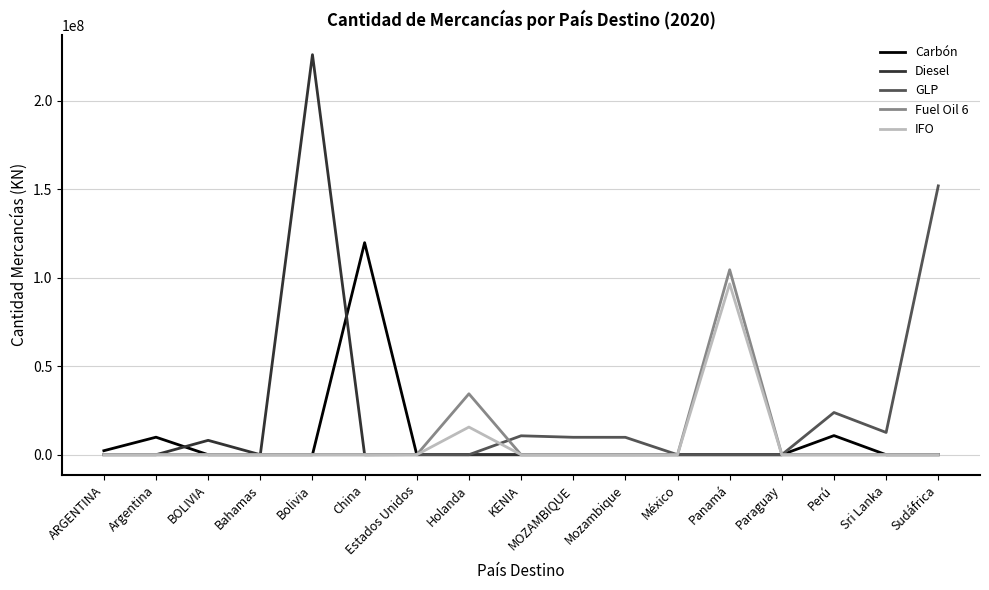

The GLP series shows -88333910 at China. True or false?

False